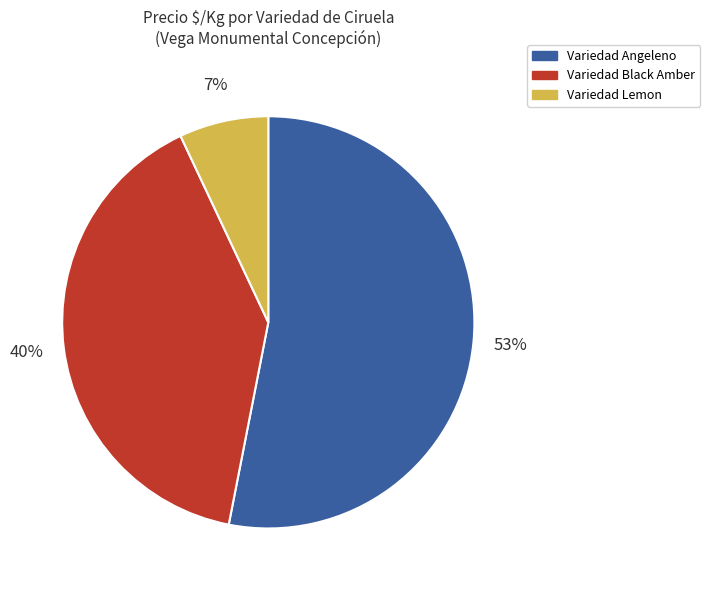

Does any single category account for the majority?

Yes